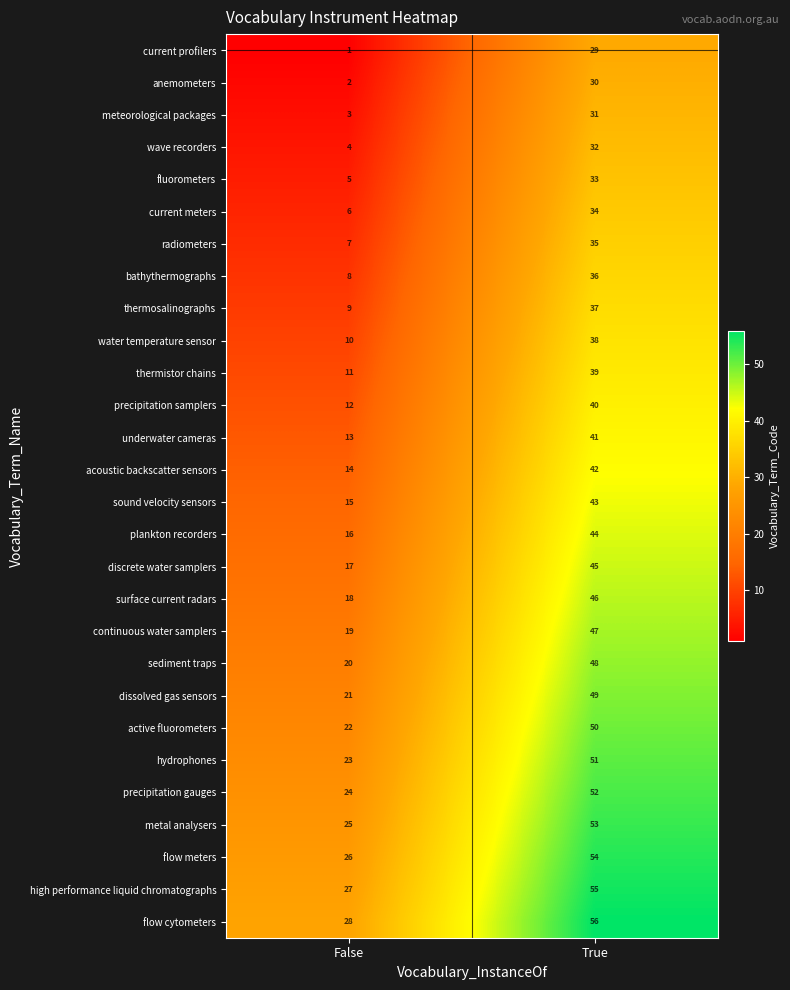

At how many categories does at least one series exceed 24?

2